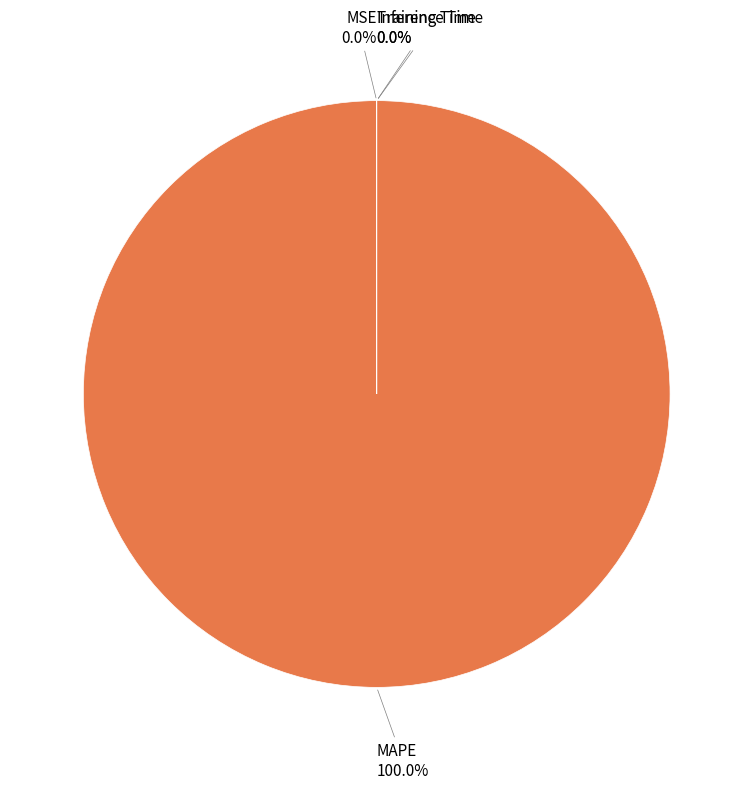

What is the majority slice?

MAPE